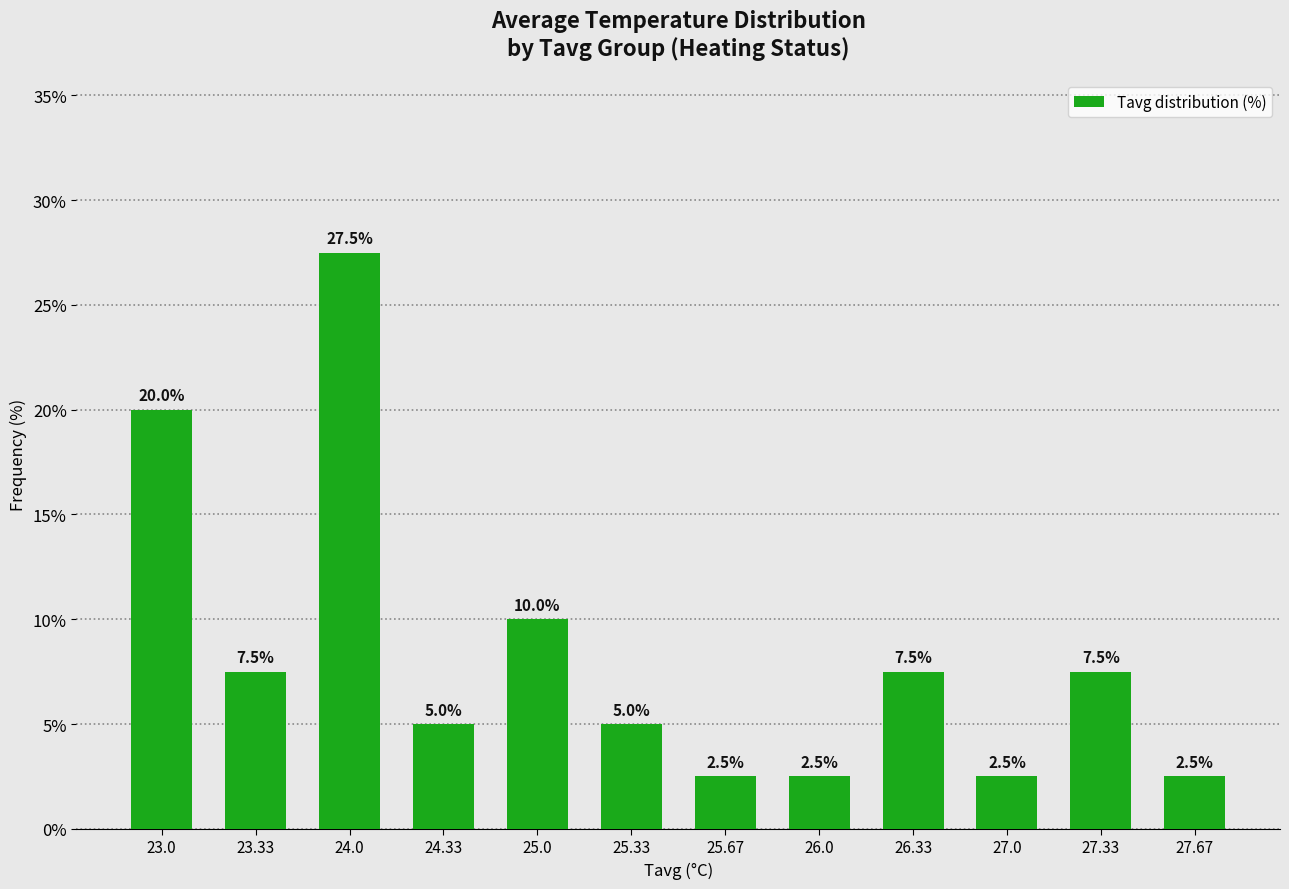

What is the label of the 7th bar from the right?

25.33